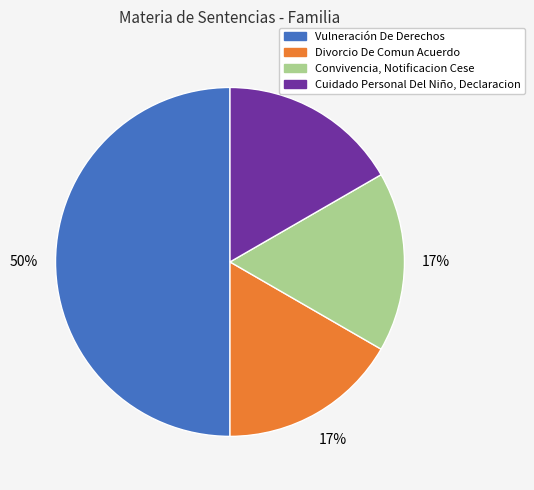

To the nearest percent, what is the average slice percentage?

25%